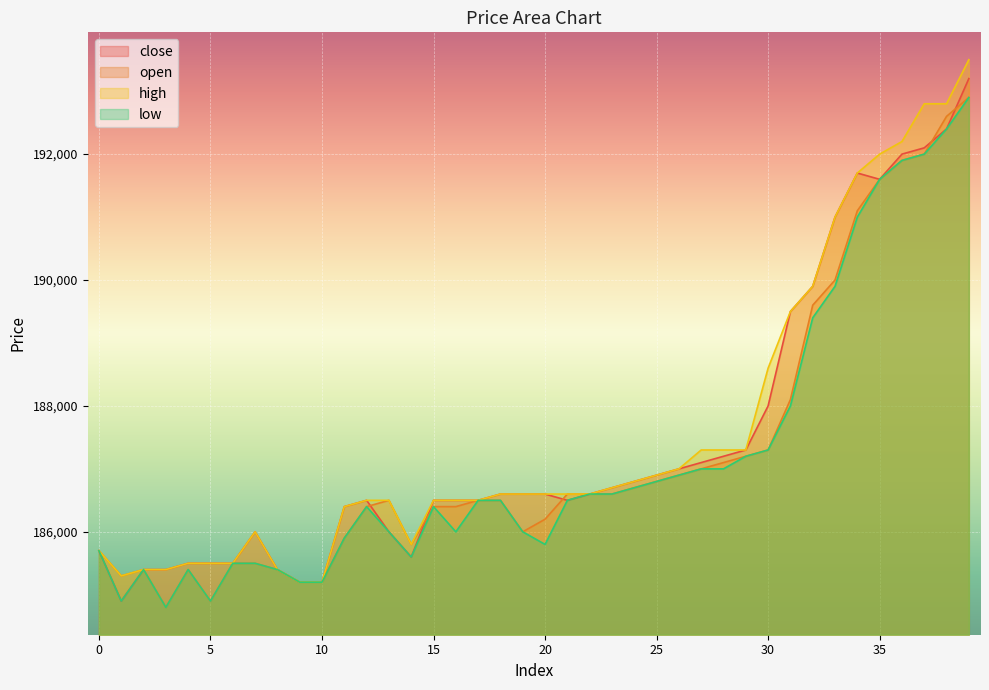

Which category has the lowest value in the high series?

9